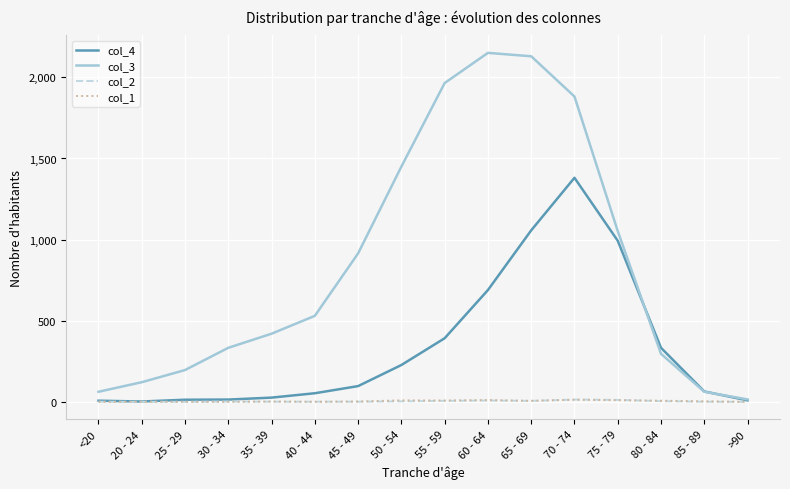

What is the maximum value shown in the chart?

2151